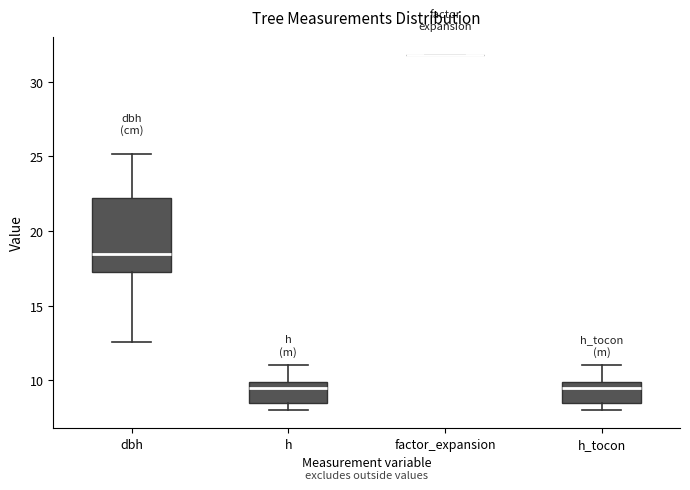

Reading left to right, transcribe this box plot: for each box, give where its median line is, the range the box spans, and where its two whiskers end, as read against the y-axis. The values are not printed on the chart, so give them approximately, as read against the axis.

dbh: median 18.5, box 17.5 to 22.0, whiskers 12.5 to 25.0
h: median 9.5, box 8.5 to 10.0, whiskers 8.0 to 11.0
factor_expansion: box collapsed to a line at 32.0, whiskers 32.0 to 32.0
h_tocon: median 9.5, box 8.5 to 10.0, whiskers 8.0 to 11.0